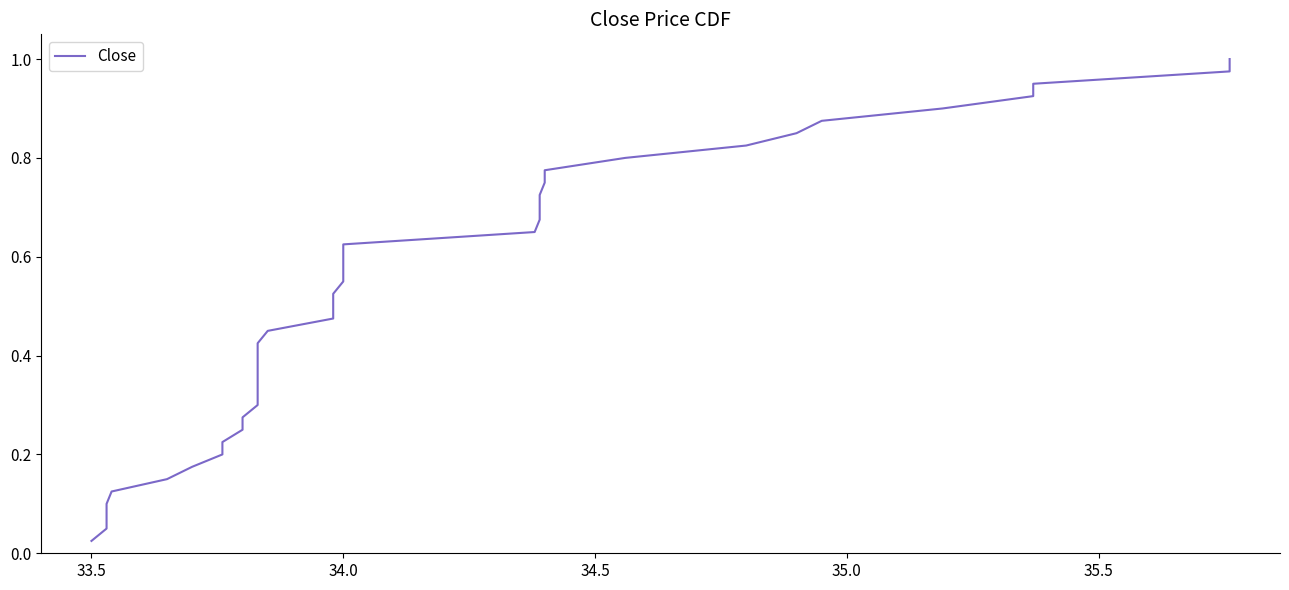

The chart shows a value of 1.0 at 25. True or false?

False